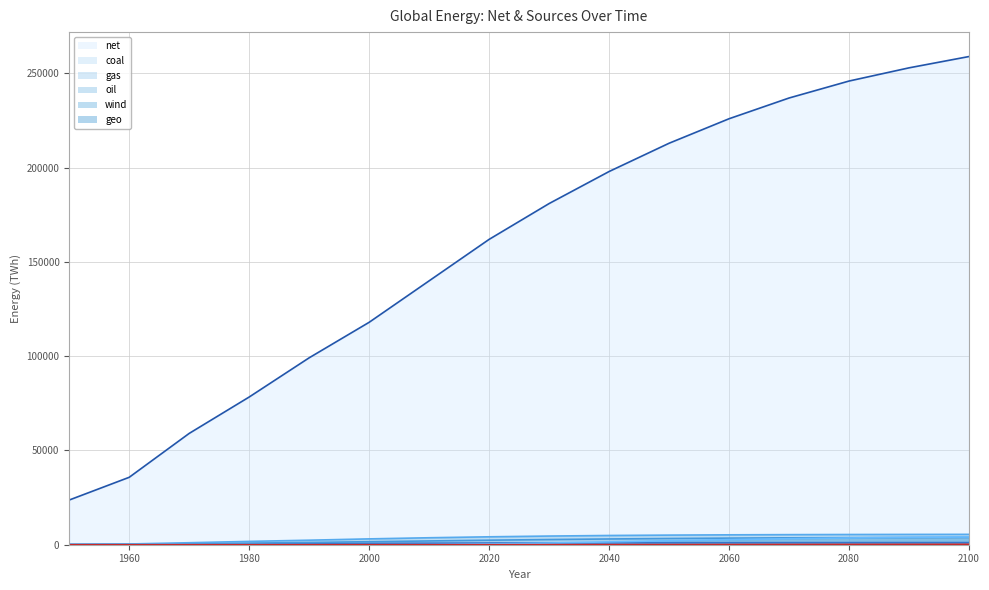

What are all the series names shown in the legend?

net, coal, gas, oil, wind, geo